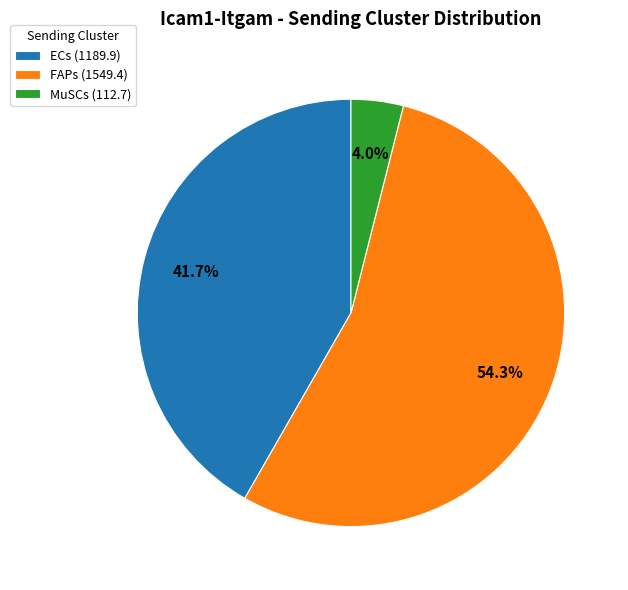

How many slices are in this pie chart?

3